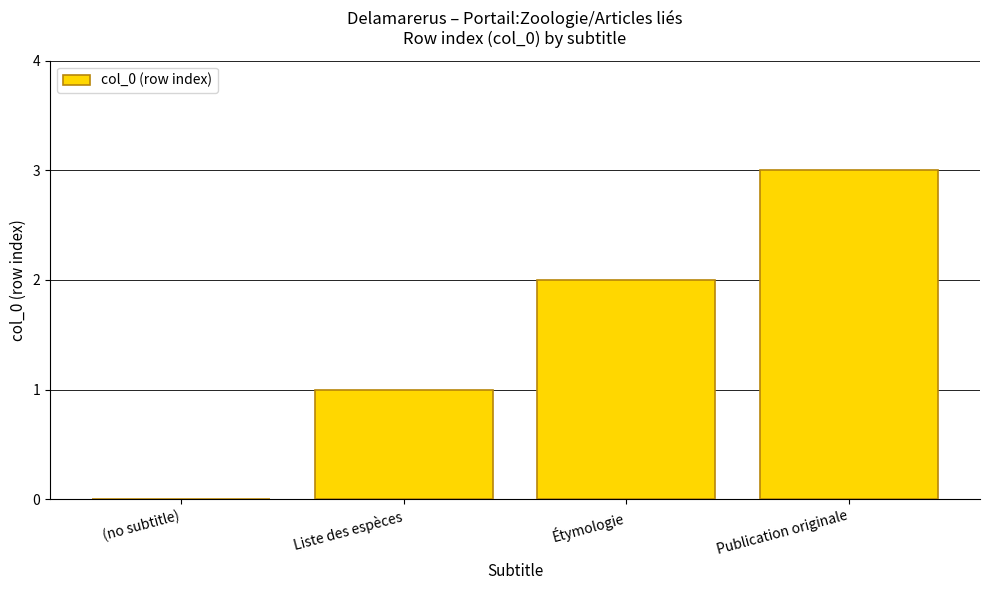

What is the average value?

2